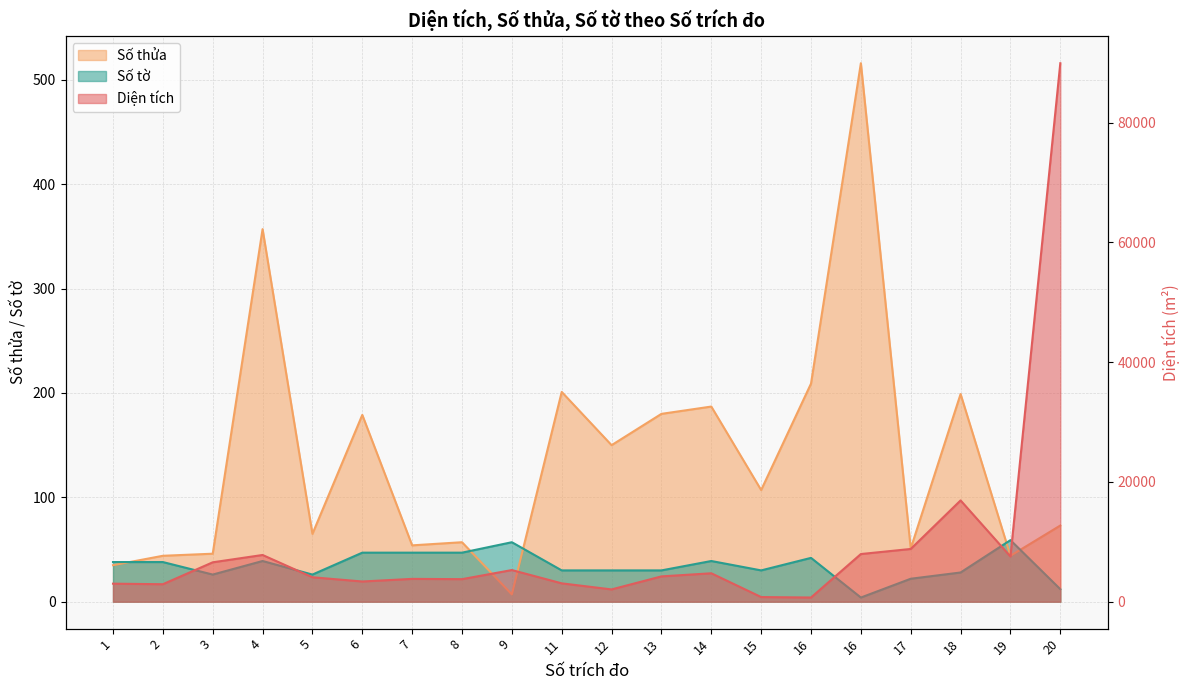

Is the value of Diện tích at 8 greater than the value of Số thửa at 18?

Yes